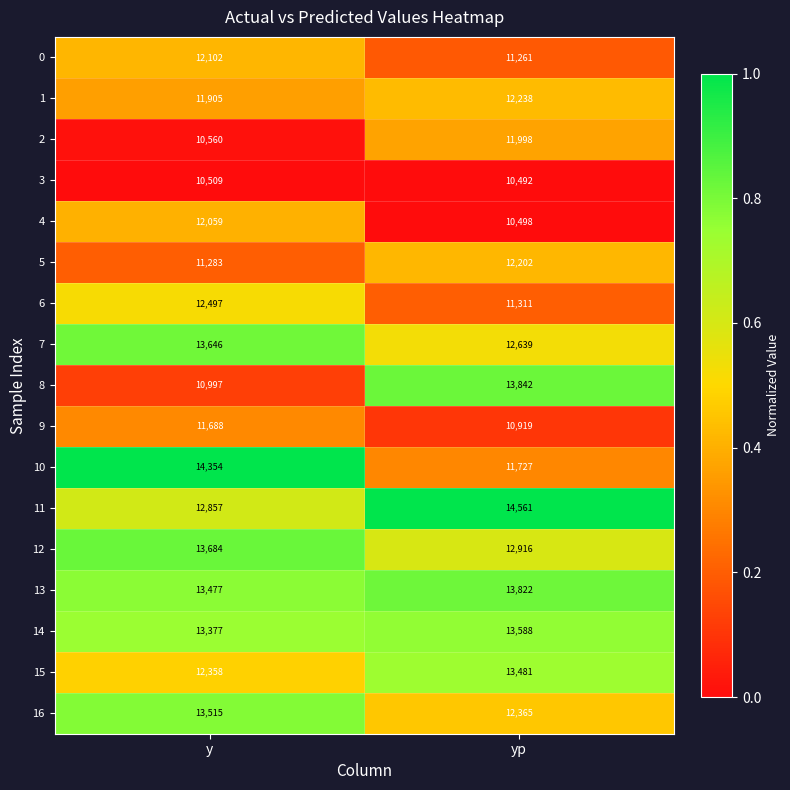

Read the 3 value at y, to the nearest 5.

10510